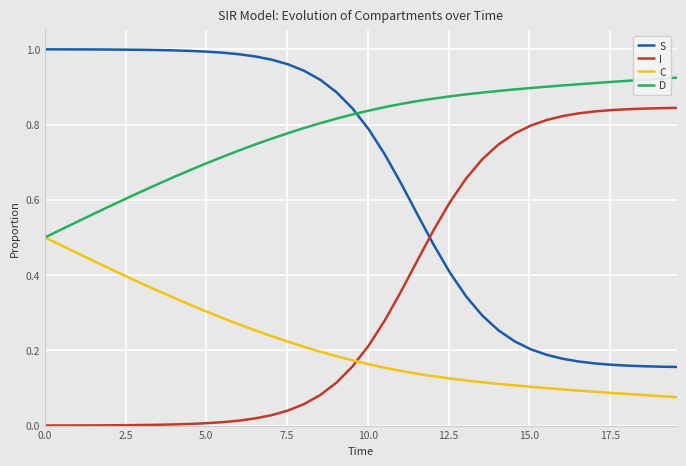

Which series has the largest total across all categories?

D